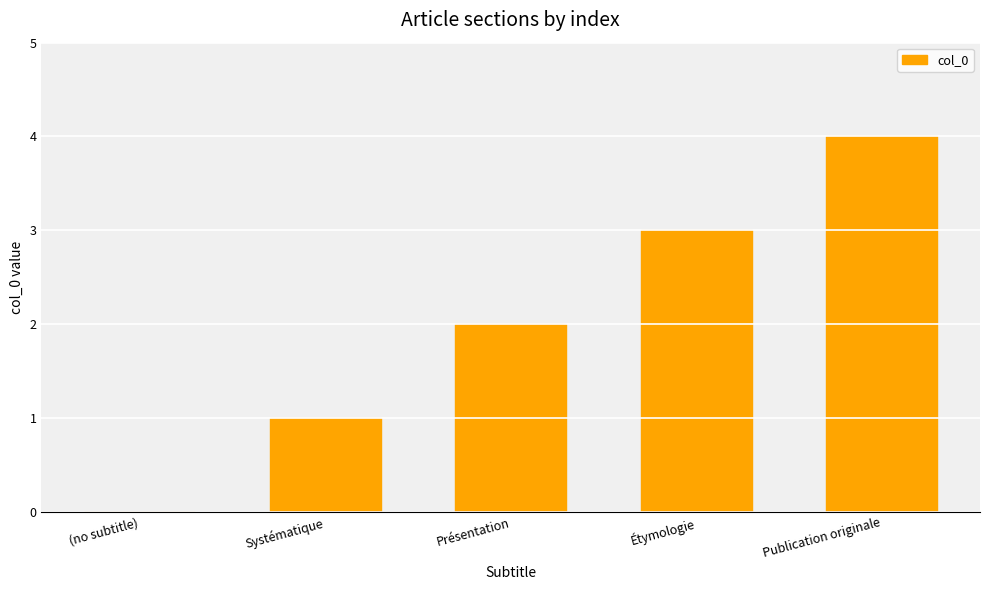

The value at Présentation is 2. True or false?

True